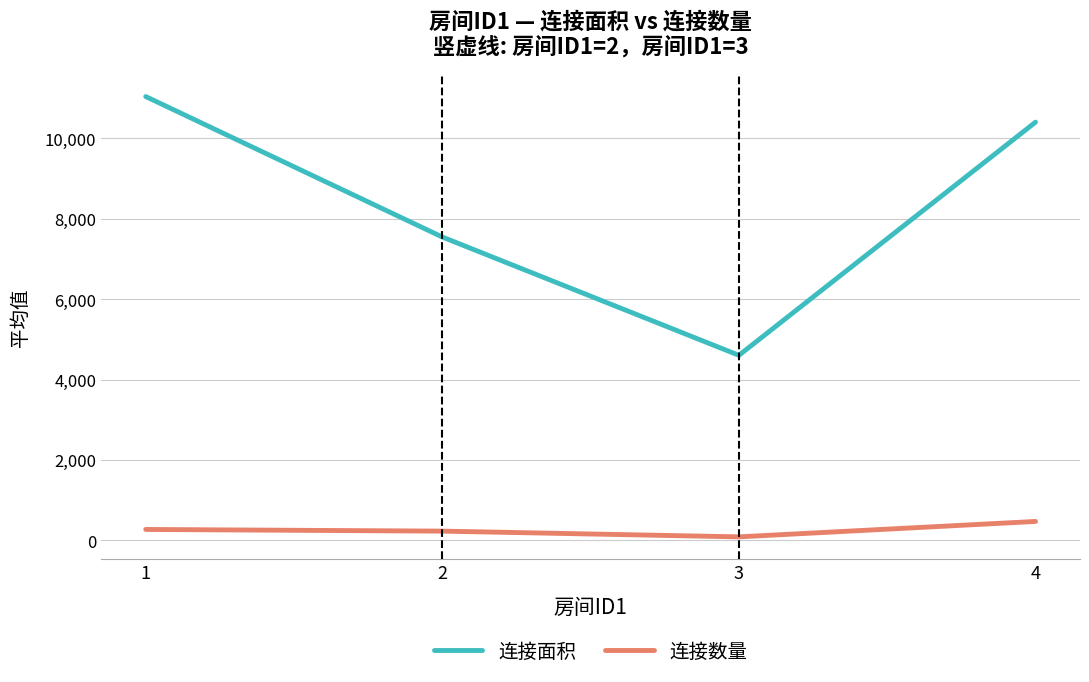

List the series in order of their peak value, lowest first.

连接数量, 连接面积